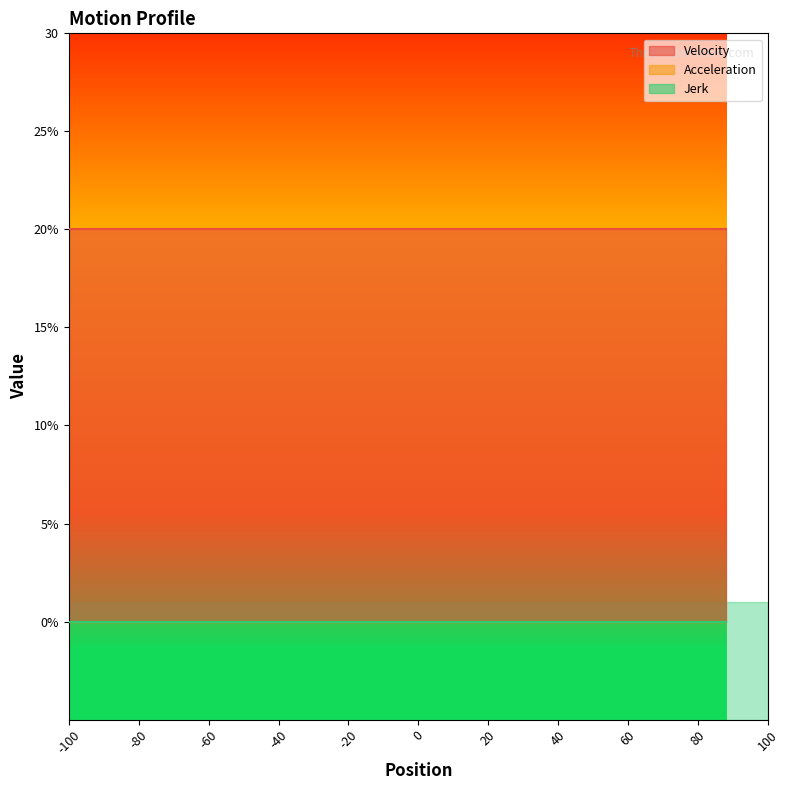

True or false: Velocity has more than 2 interior local peaks.

False